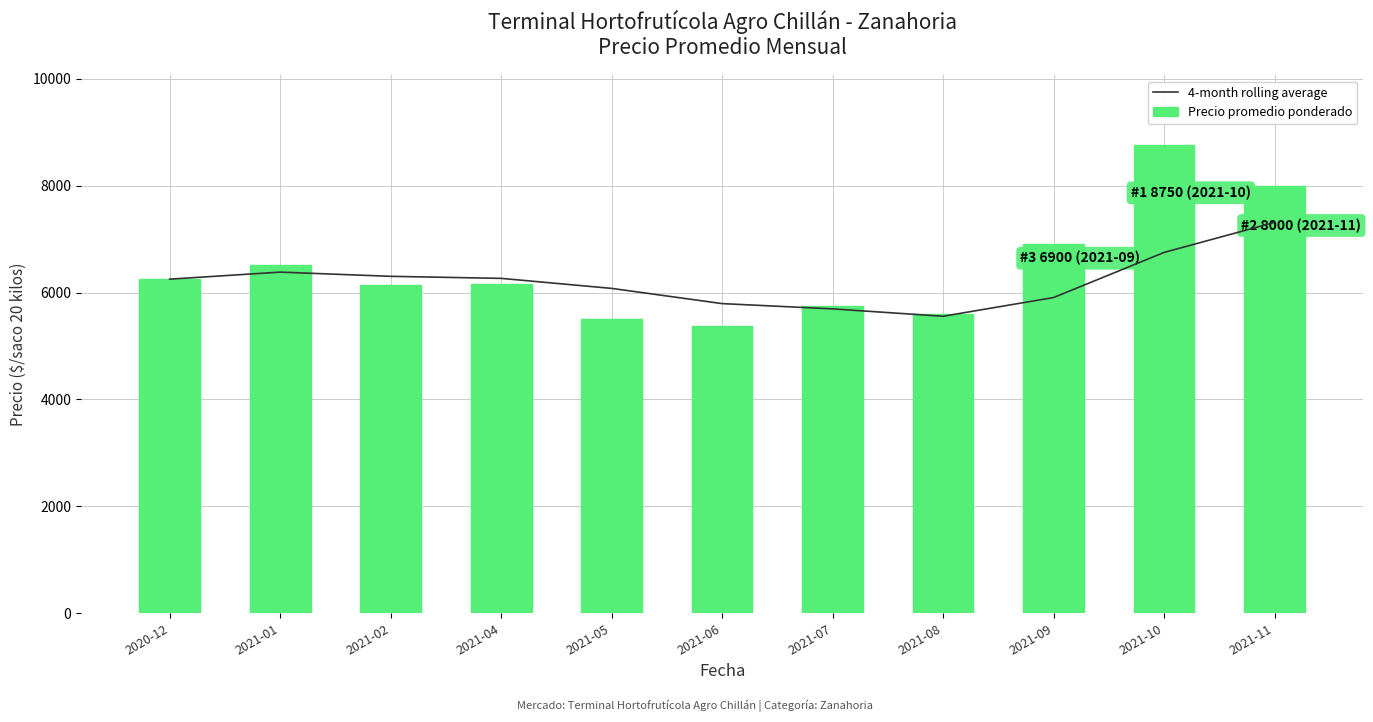

What is the average value of the Precio promedio ponderado series?

6448